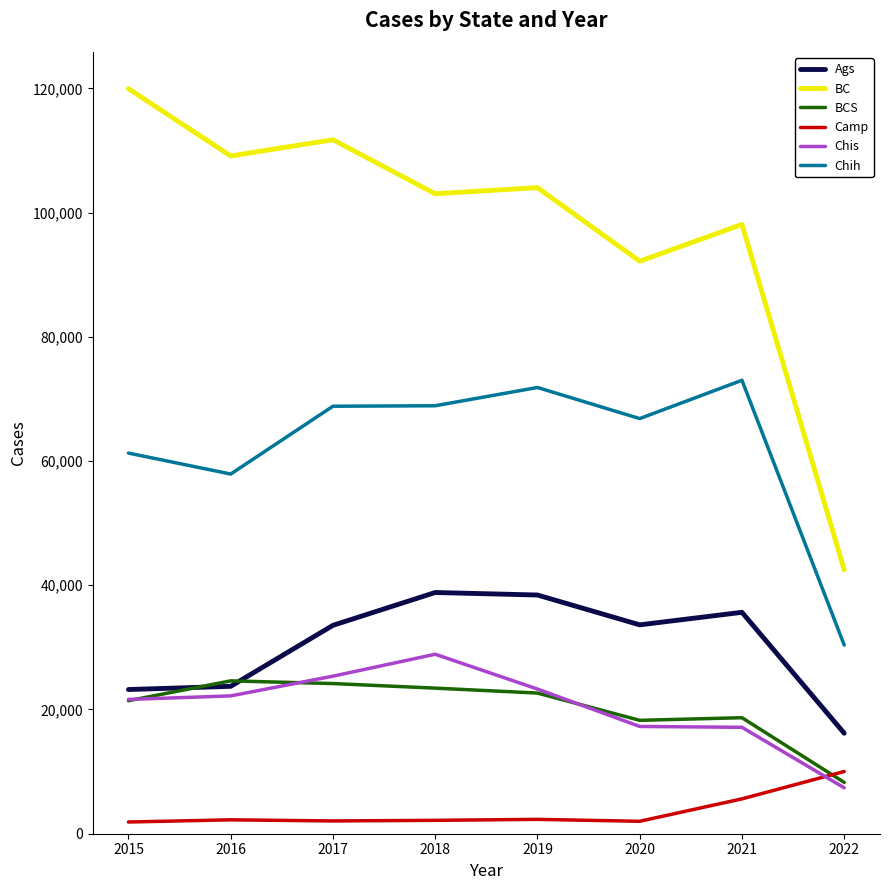

What is the difference between the maximum and second lowest values in the BC series?

27776